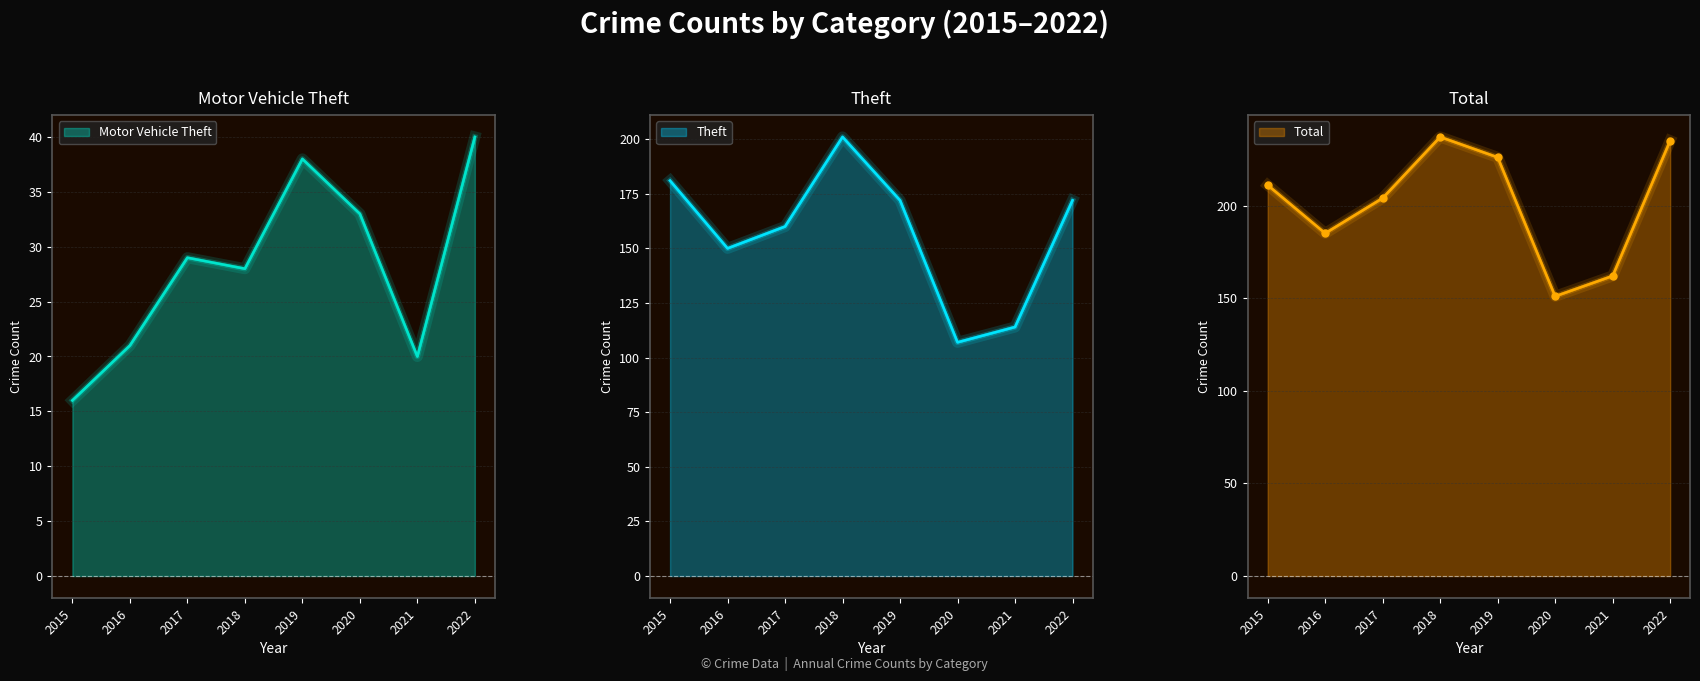

Reading left to right, extract all data points from this chart.

Theft: 2015=181	2016=150	2017=160	2018=201	2019=172	2020=107	2021=114	2022=172
Motor Vehicle Theft: 2015=16	2016=21	2017=29	2018=28	2019=38	2020=33	2021=20	2022=40
Total: 2015=211	2016=185	2017=204	2018=237	2019=226	2020=151	2021=162	2022=235